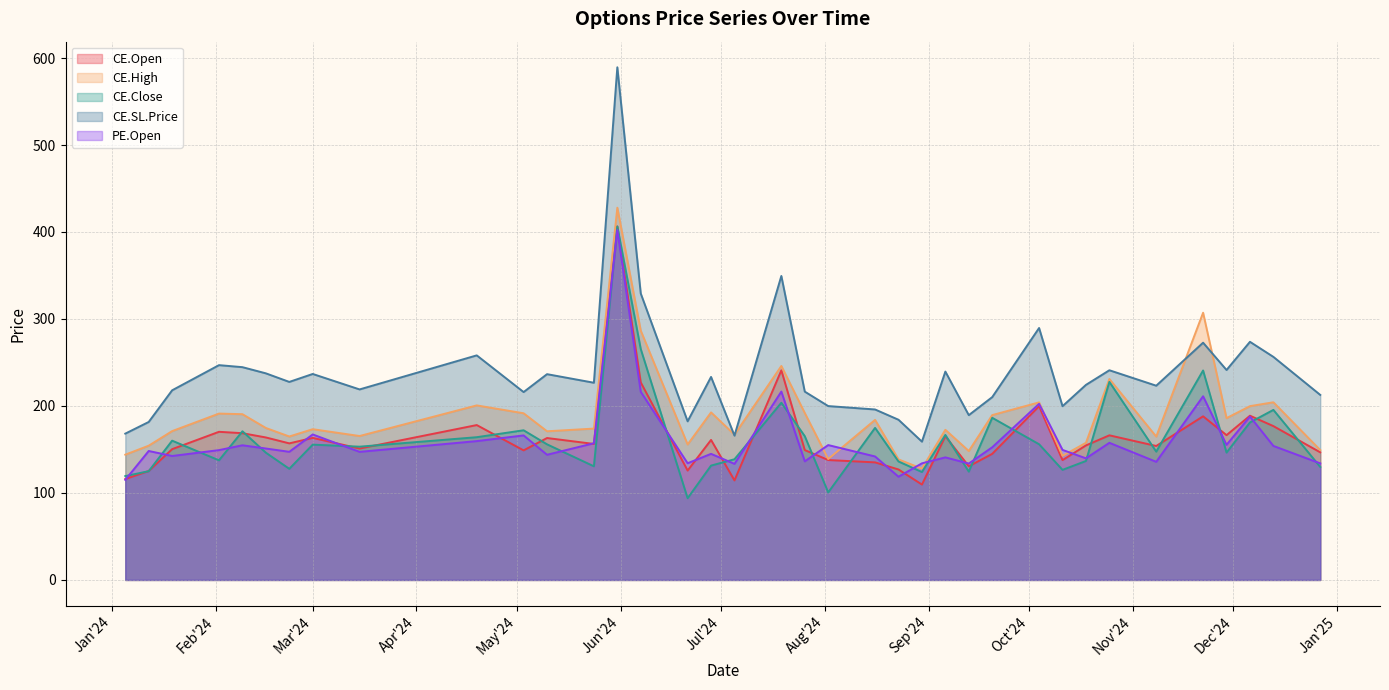

Which has a higher value, 2024-05-03 or 2024-05-24?

2024-05-24